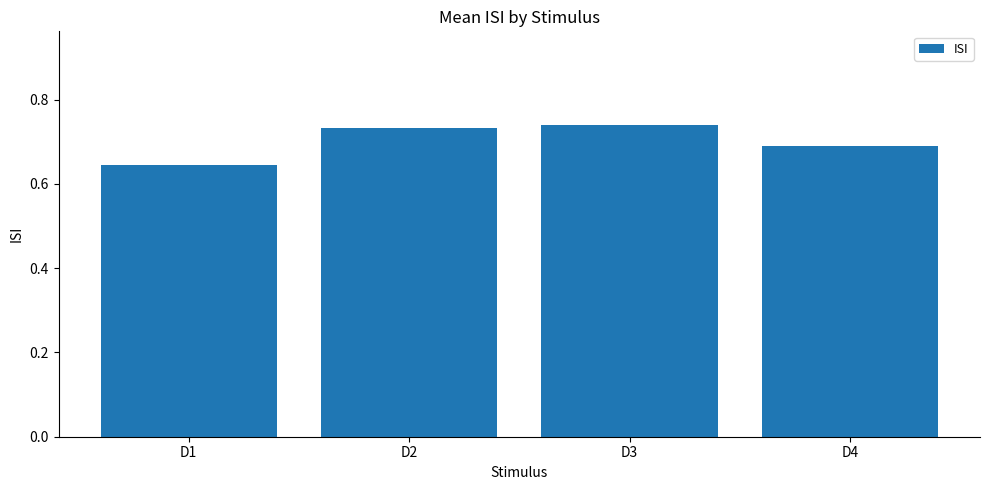

Which has a higher value, D3 or D4?

D3